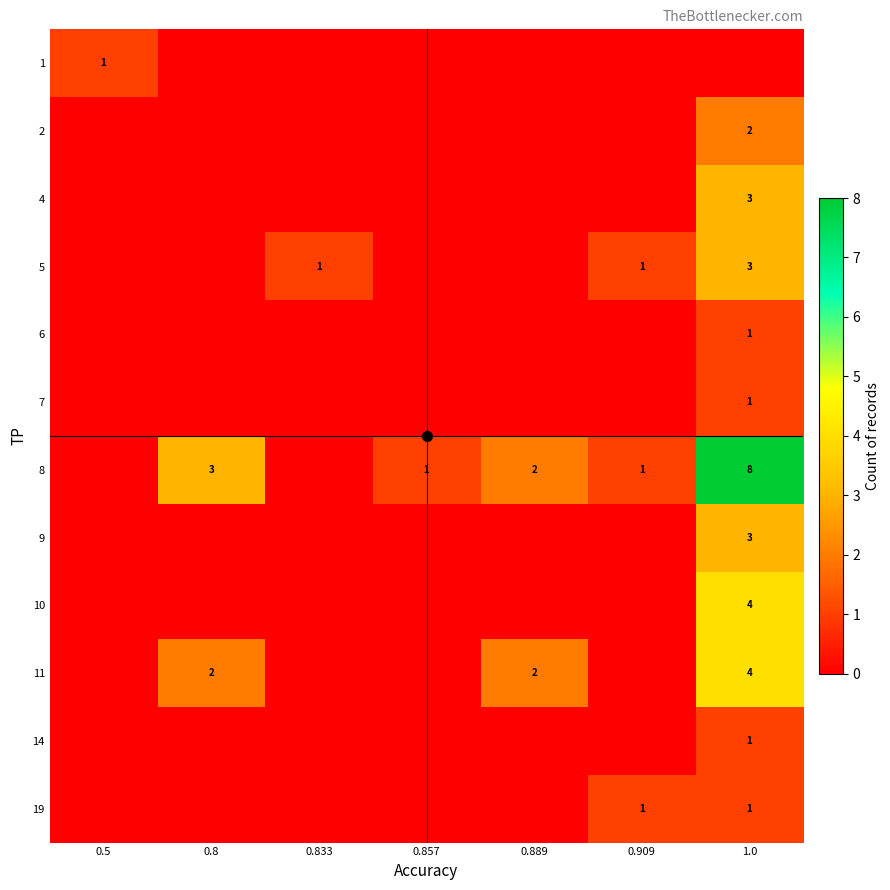

Is it true that 2 equals 1 at 0.833?

False